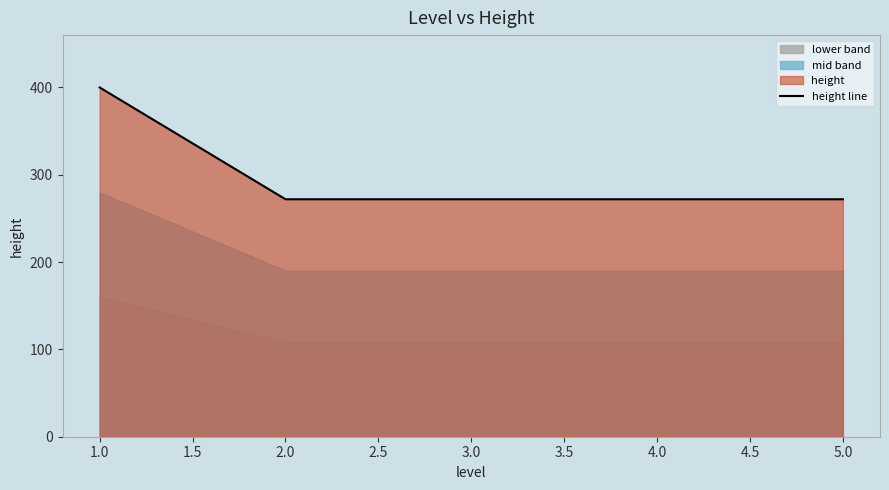

What is the minimum value for height line?

272